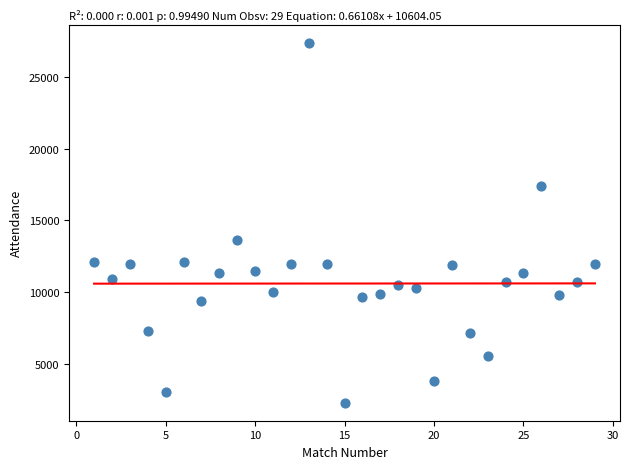

What is the range of X values (max minus min)?

28